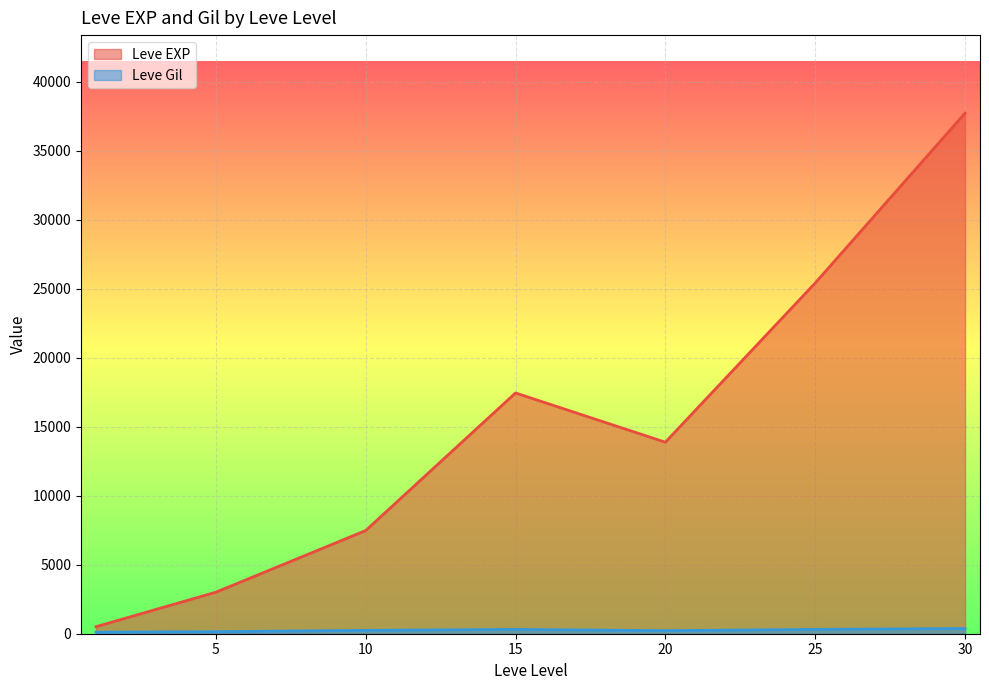

Which series has the largest total across all categories?

Leve EXP